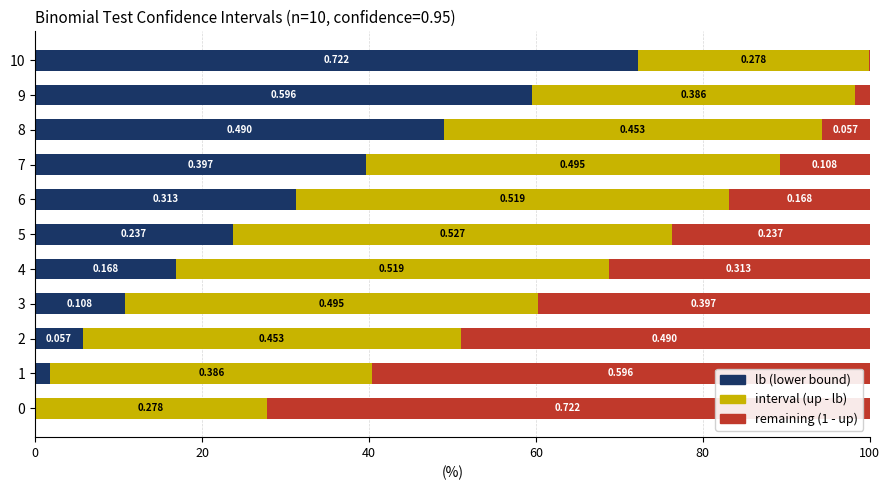

Does the chart contain any negative values?

No